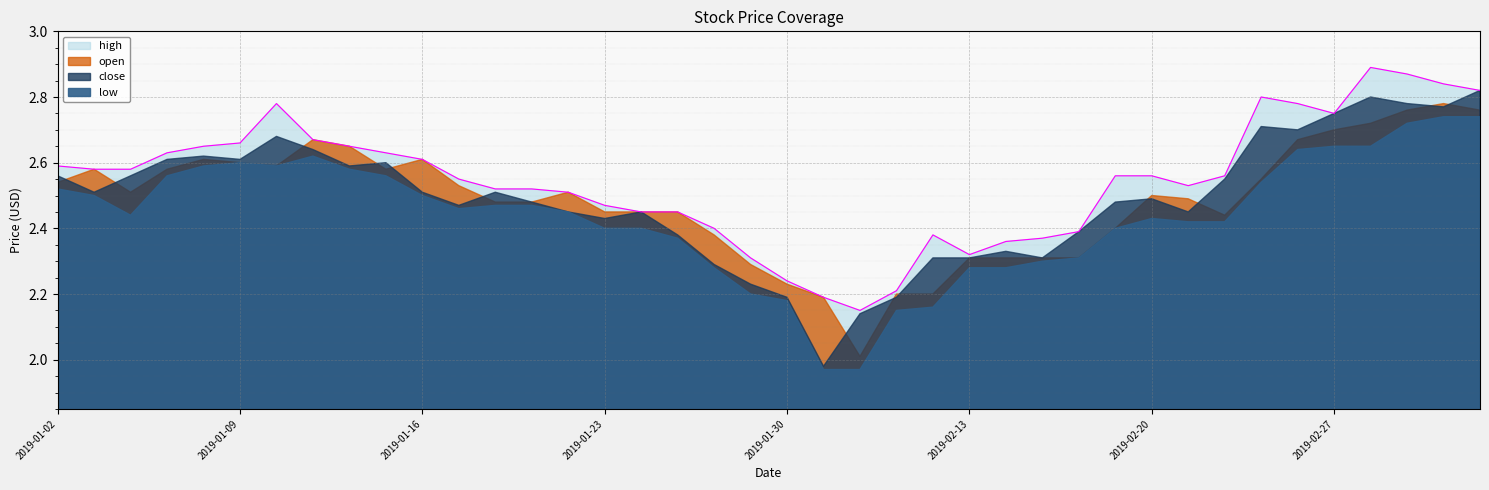

What are all the series names shown in the legend?

open, high, close, low